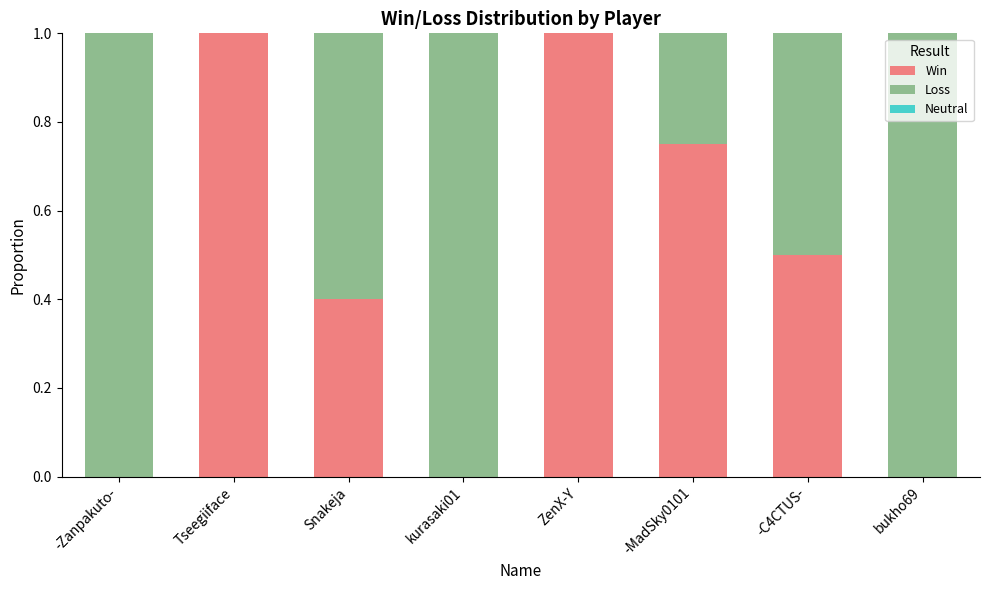

What value does the Win series have at Snakeja?

0.4